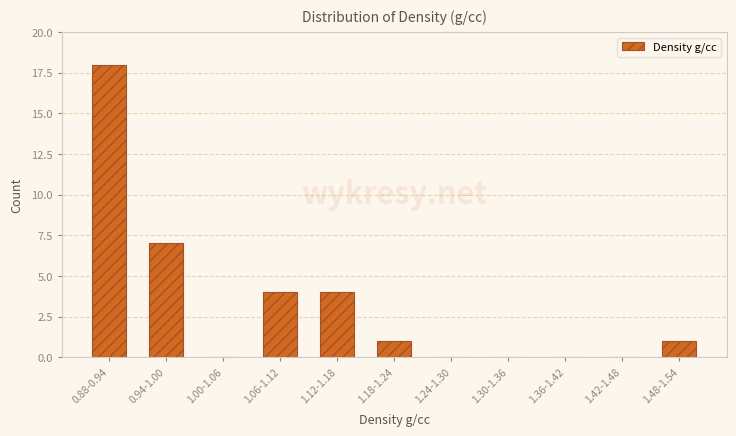

Reading left to right, extract all data points from this chart.

0.88-0.94=18	0.94-1.00=7	1.00-1.06=0	1.06-1.12=4	1.12-1.18=4	1.18-1.24=1	1.24-1.30=0	1.30-1.36=0	1.36-1.42=0	1.42-1.48=0	1.48-1.54=1